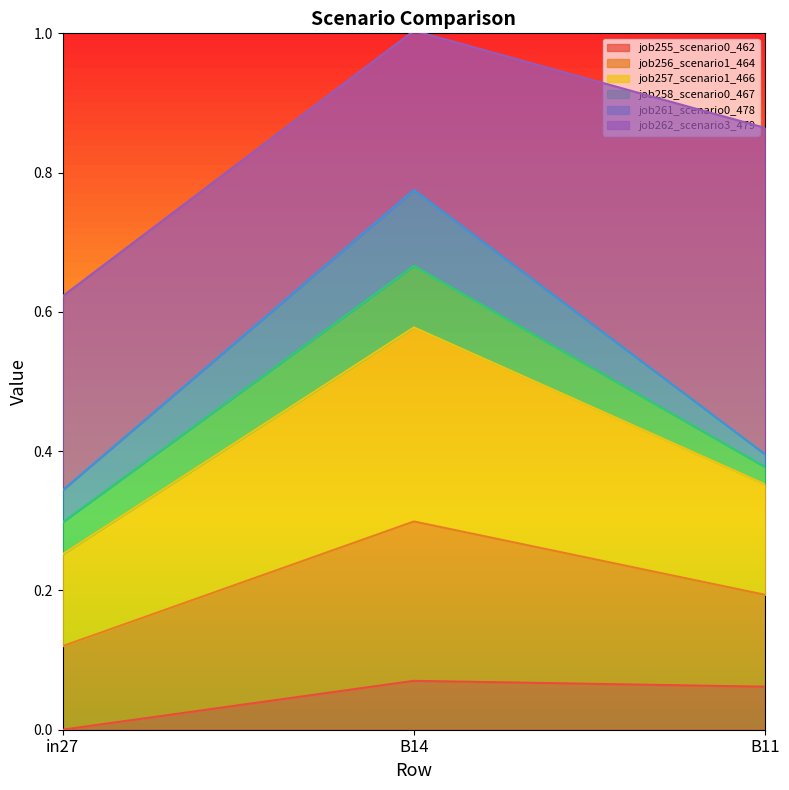

Is it true that job255_scenario0_462 equals 0.0 at in27?

True